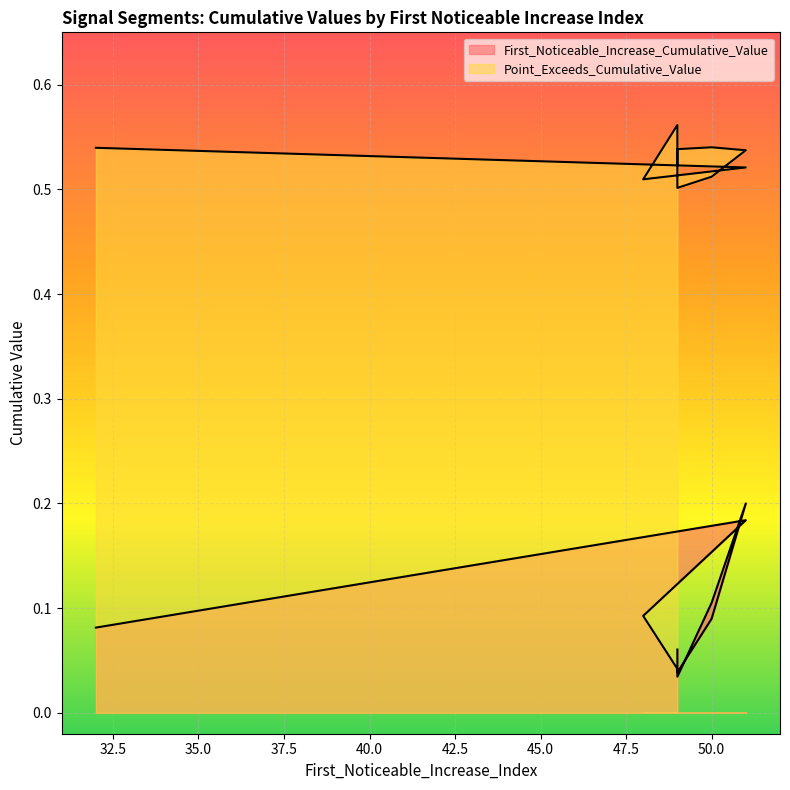

How many interior local valleys does the Point_Exceeds_Cumulative_Value series have?

2